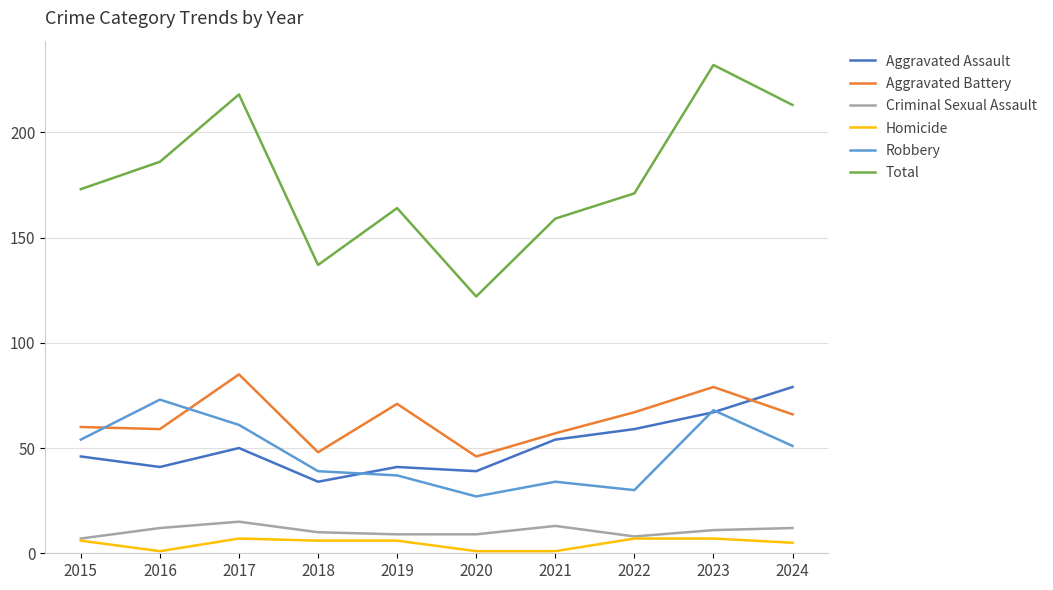

What is the maximum value shown in the chart?

232